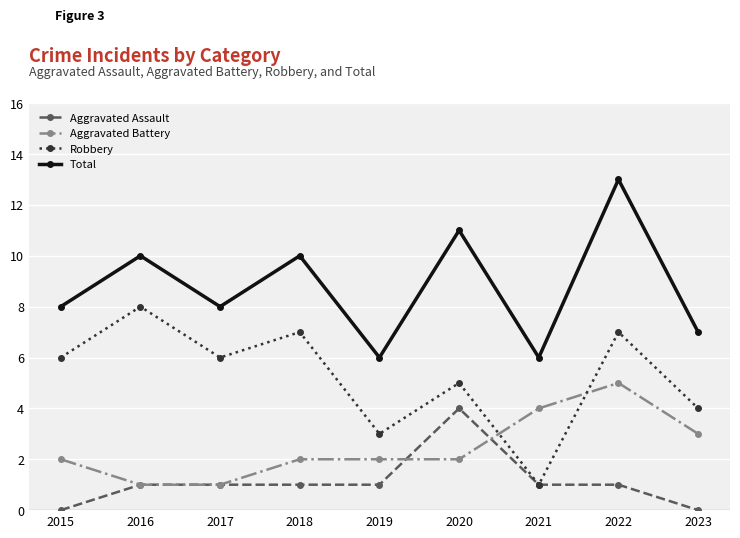

Rank the series by their maximum value, from lowest to highest.

Aggravated Assault, Aggravated Battery, Robbery, Total